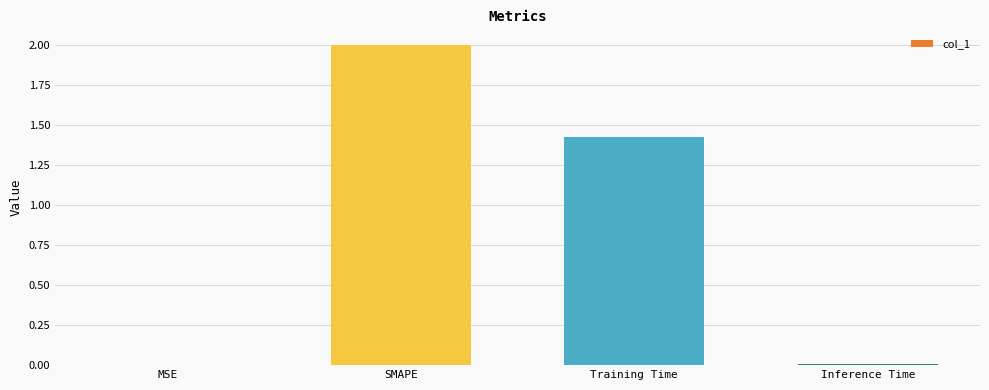

What is the maximum value shown in the chart?

2.0